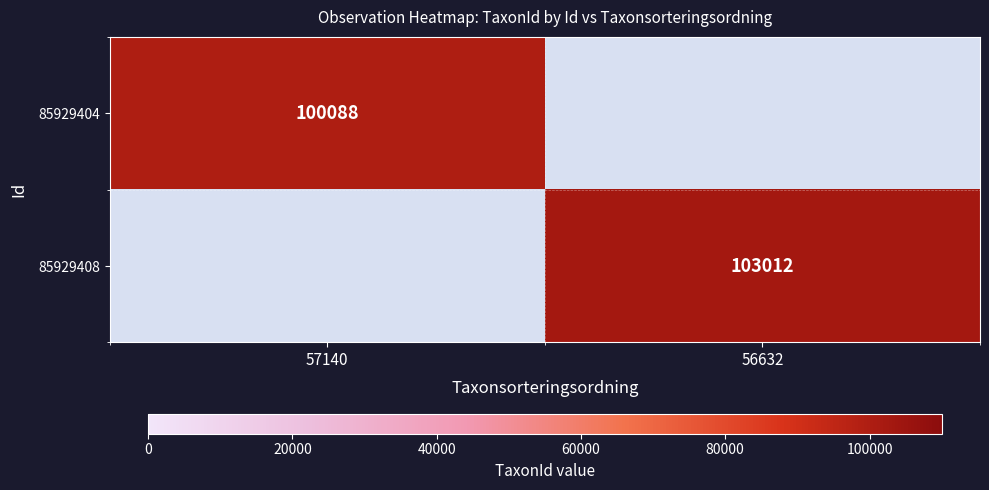

At how many categories does at least one series exceed 100636?

1